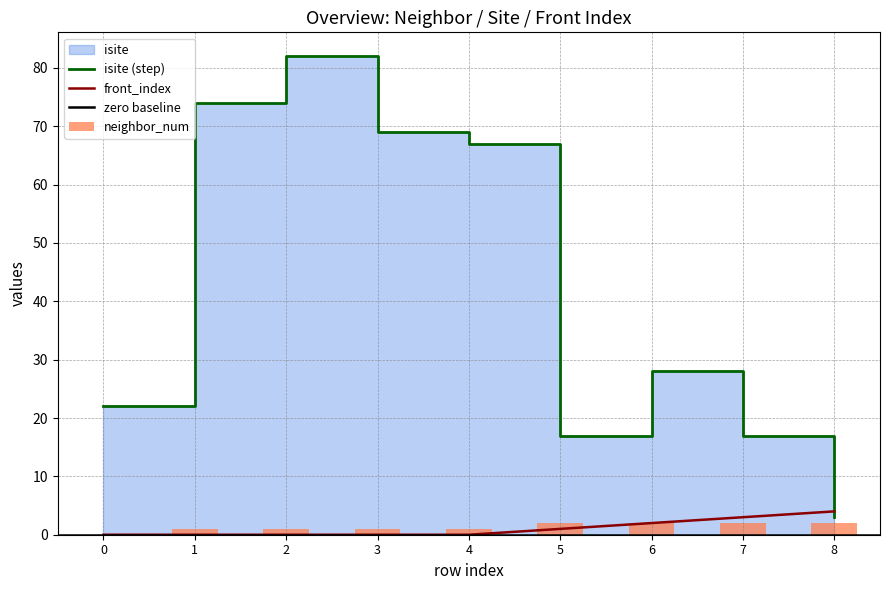

What is the difference between the maximum and minimum values in the front_index series?

4